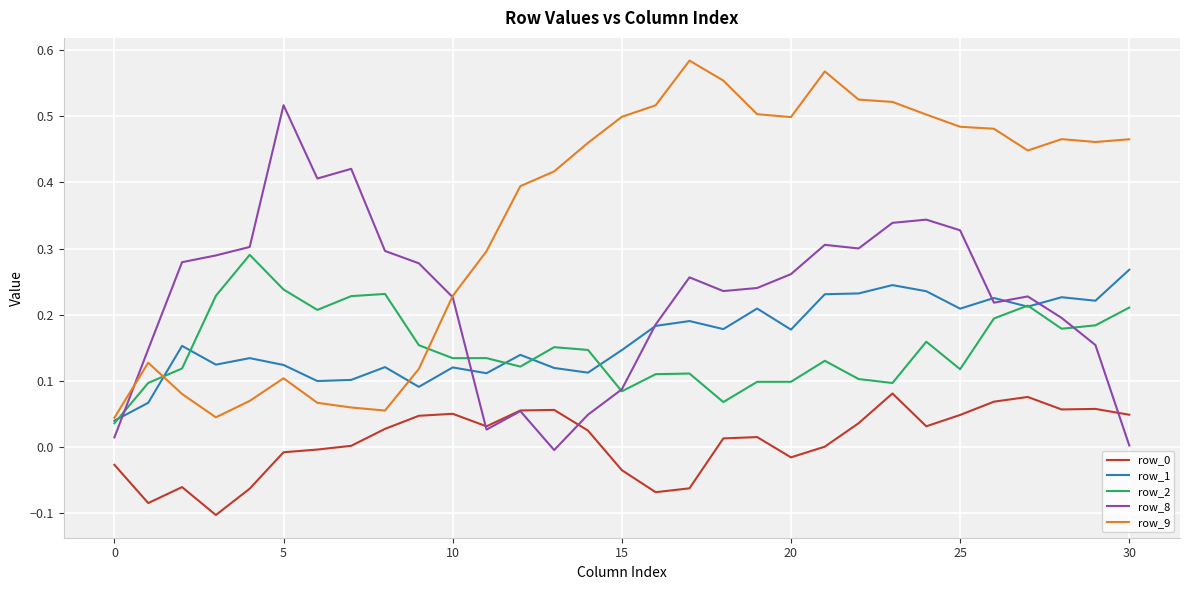

True or false: row_1 and row_9 cross at least once.

True